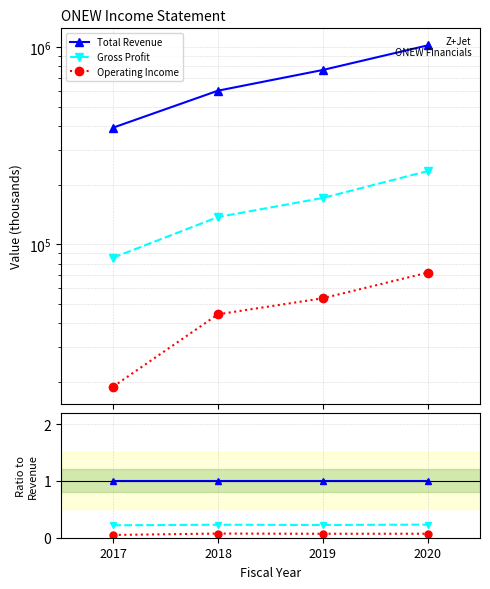

True or false: Gross Profit and Operating Income intersect in this chart.

False